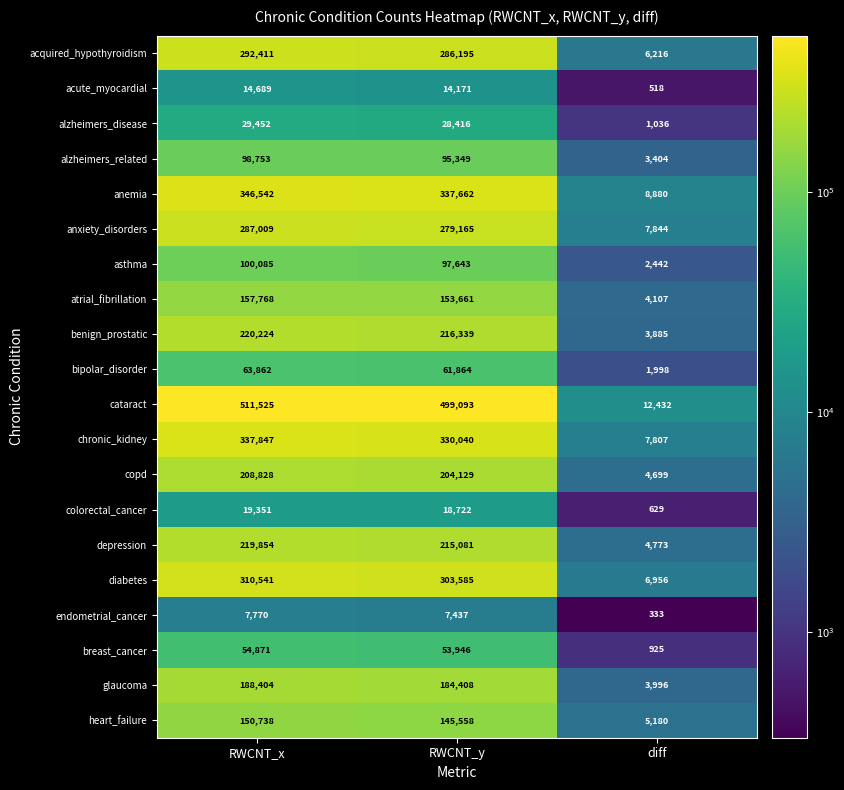

At which label does benign_prostatic first exceed 216339?

RWCNT_x